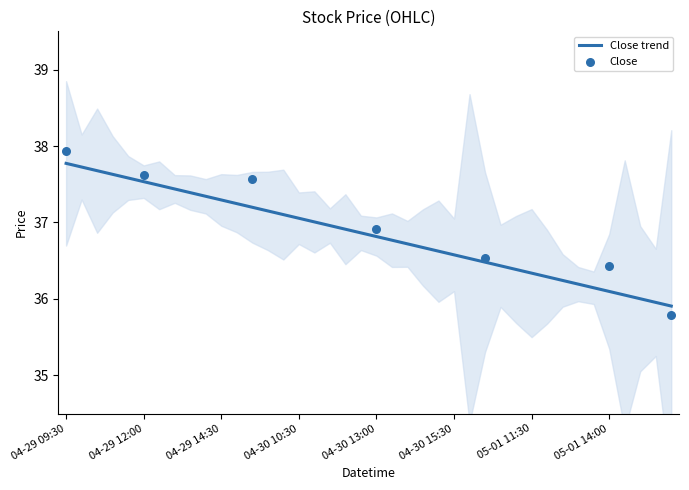

What is the minimum value for Close trend?

35.9